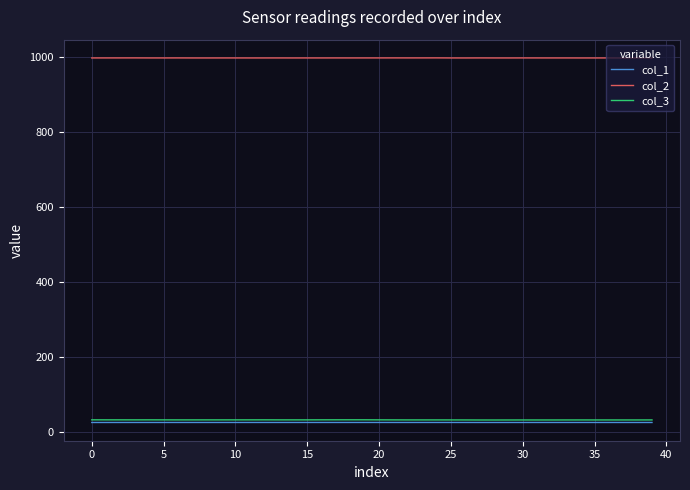

Which series has the largest range (max minus min)?

col_3